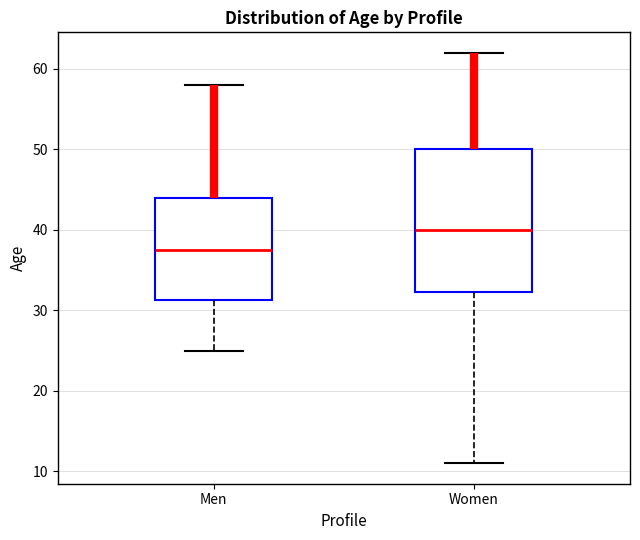

Which box is the tallest, from its lower edge to its upper edge?

Women